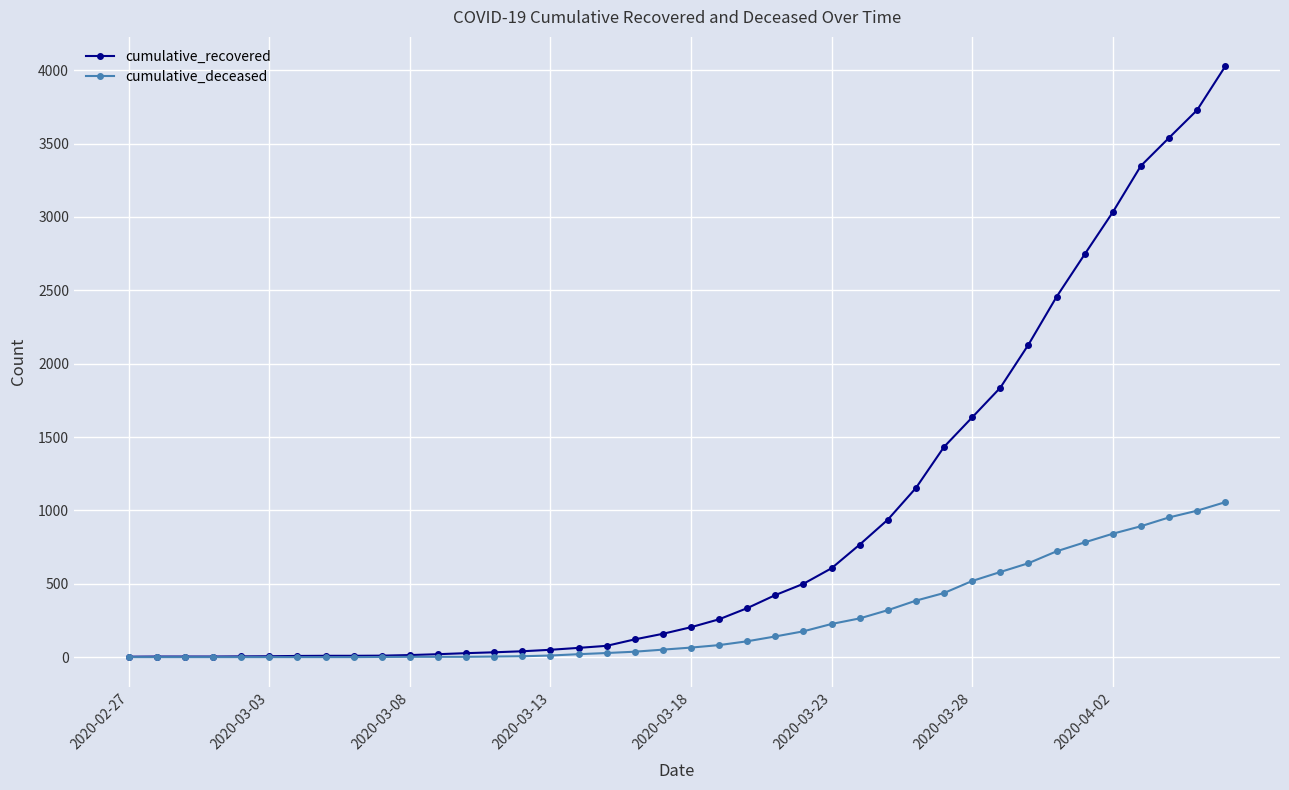

Rank the series by their average value, from highest to lowest.

cumulative_recovered, cumulative_deceased